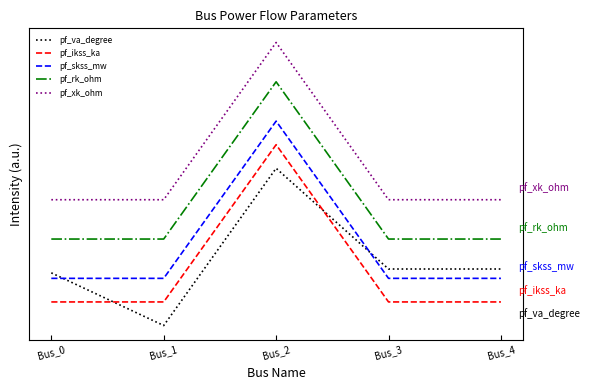

Is this an area chart (filled region under the line)?

No